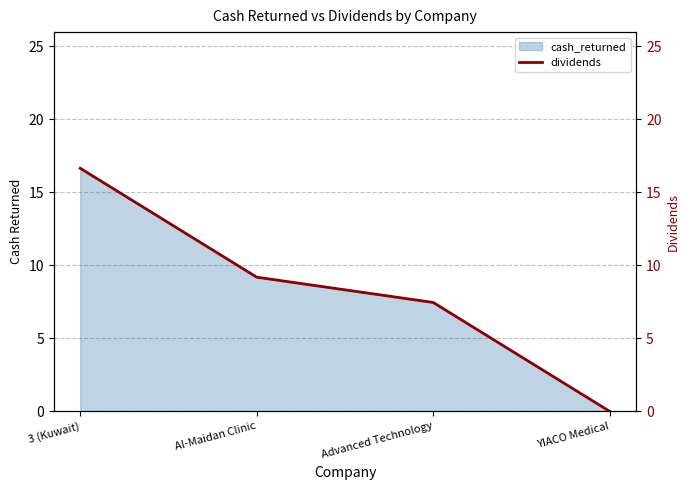

True or false: there are more than 0 points higher than both neighbors.

False